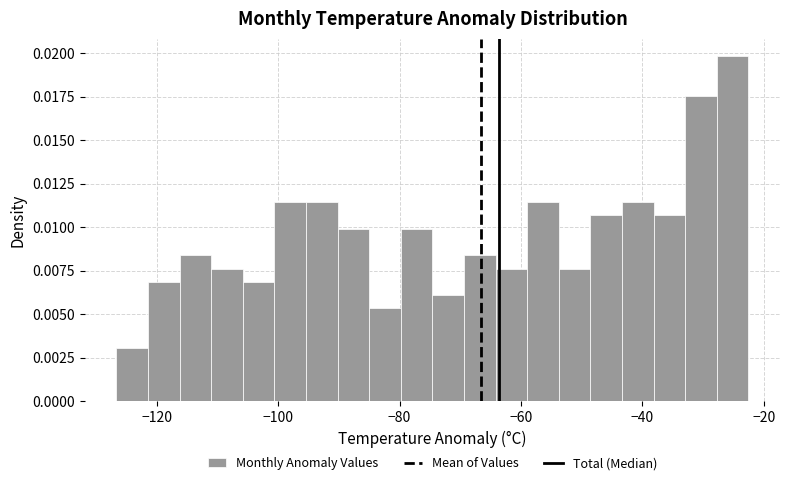

Around what value on the x-axis is the tallest bar? Give the approximate position of its centre, as read against the axis.

-26